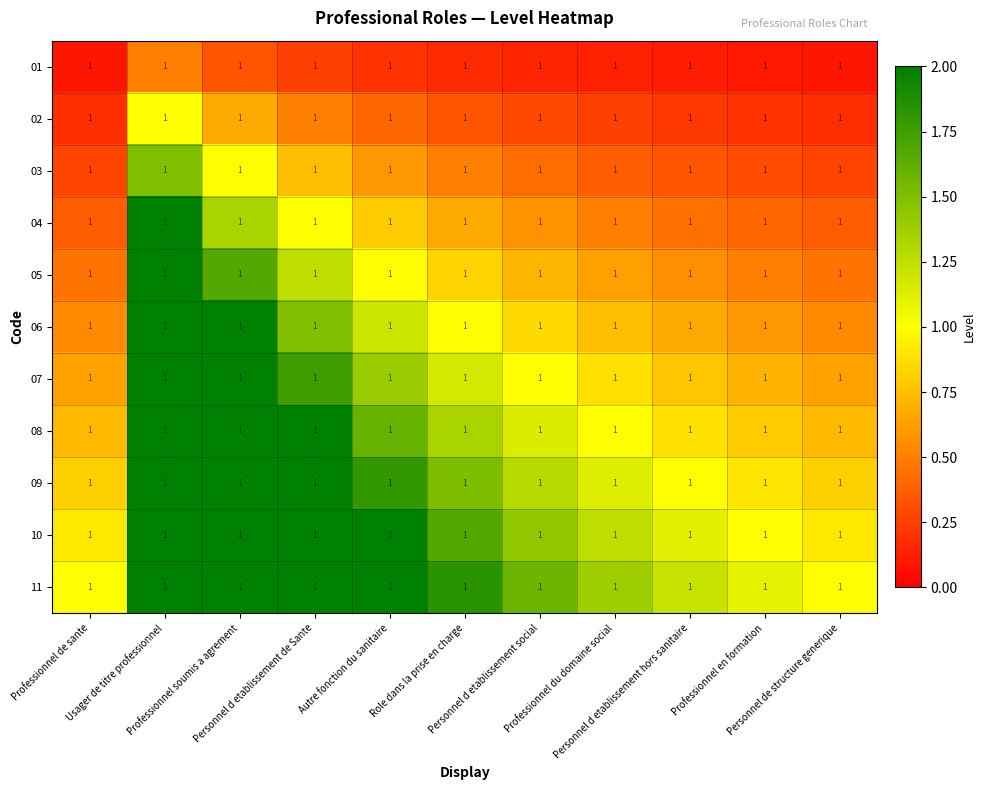

The 02 series shows 0.2 at Personnel de structure generique. True or false?

True